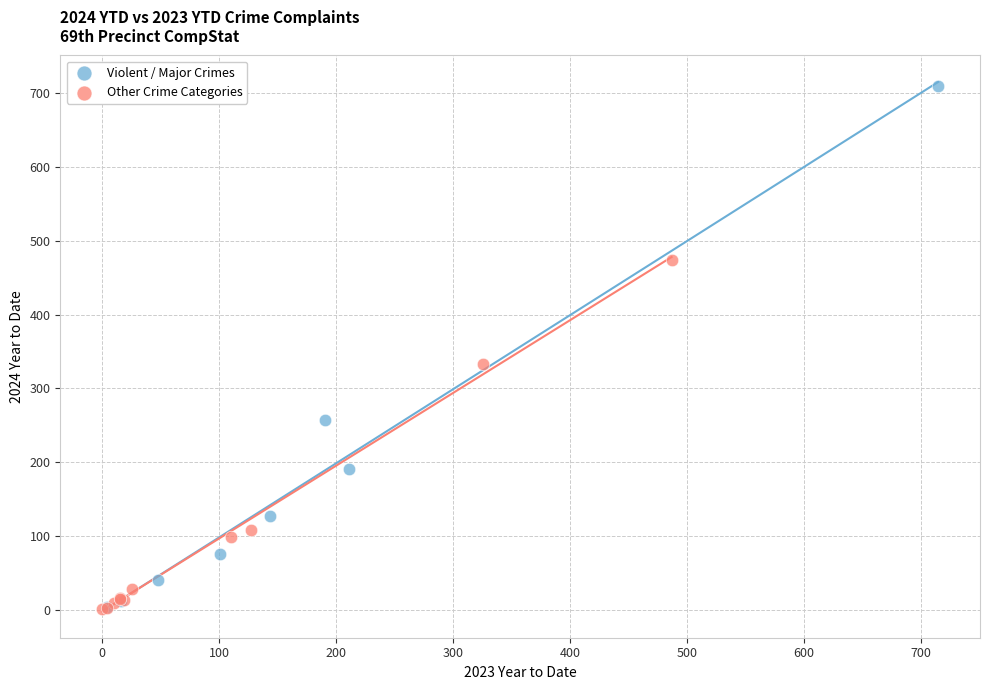

Which series has the widest spread of Y values?

Violent / Major Crimes